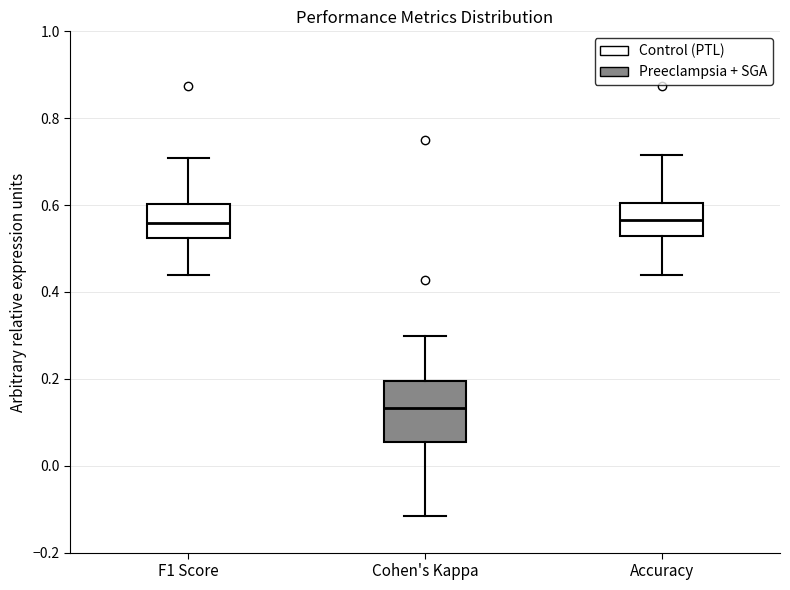

Which box has the lowest median line?

Cohen's Kappa